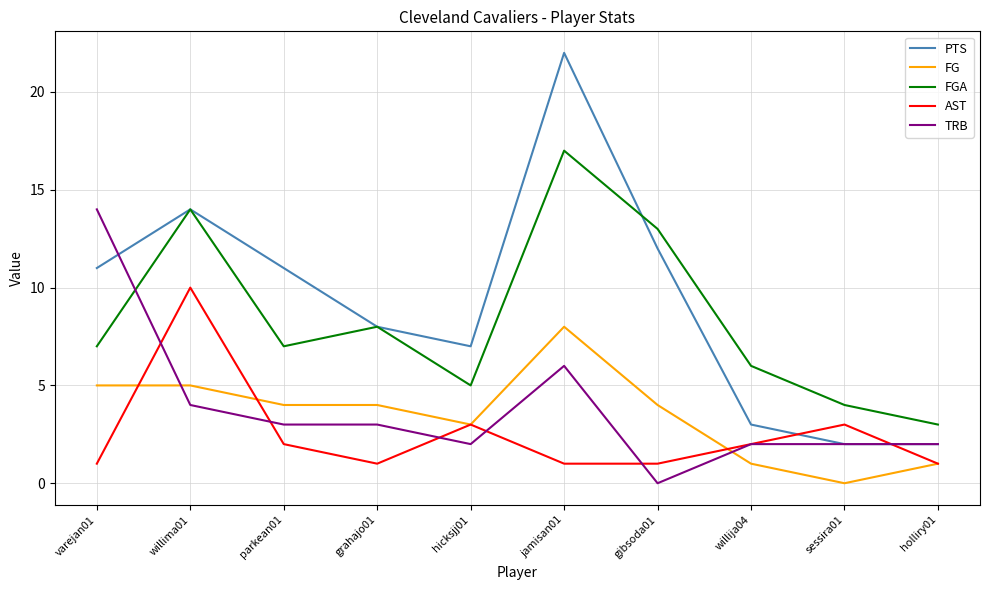

How many values in the AST series are below 2?

5